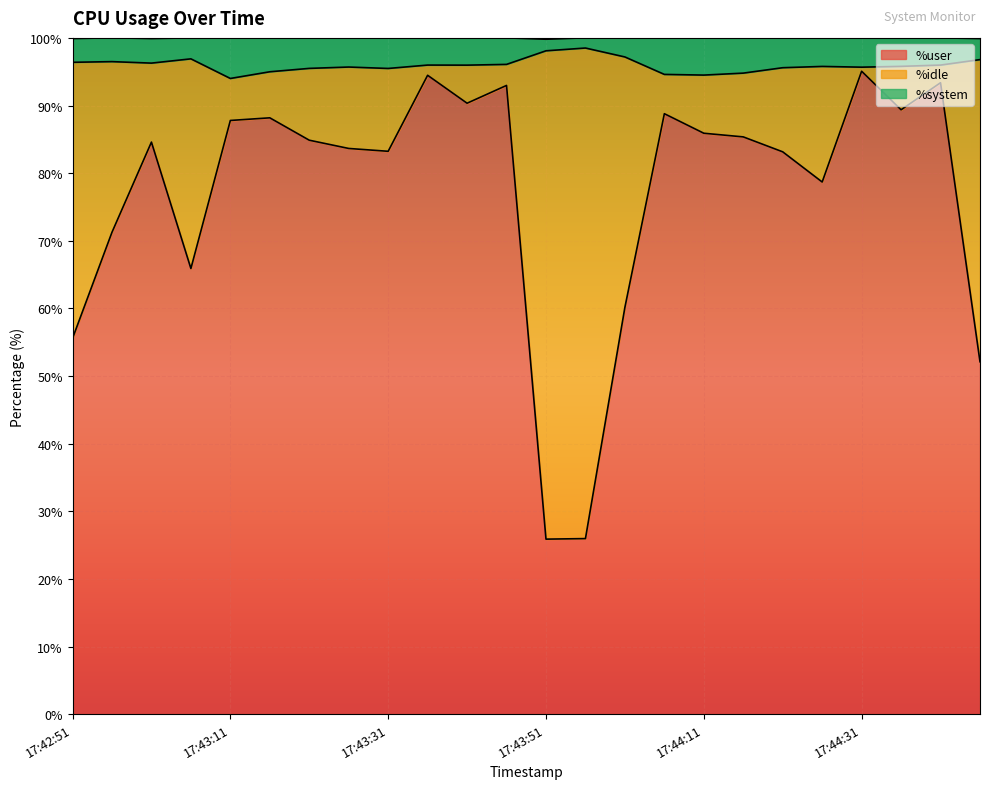

True or false: %system and %user cross at least once.

False